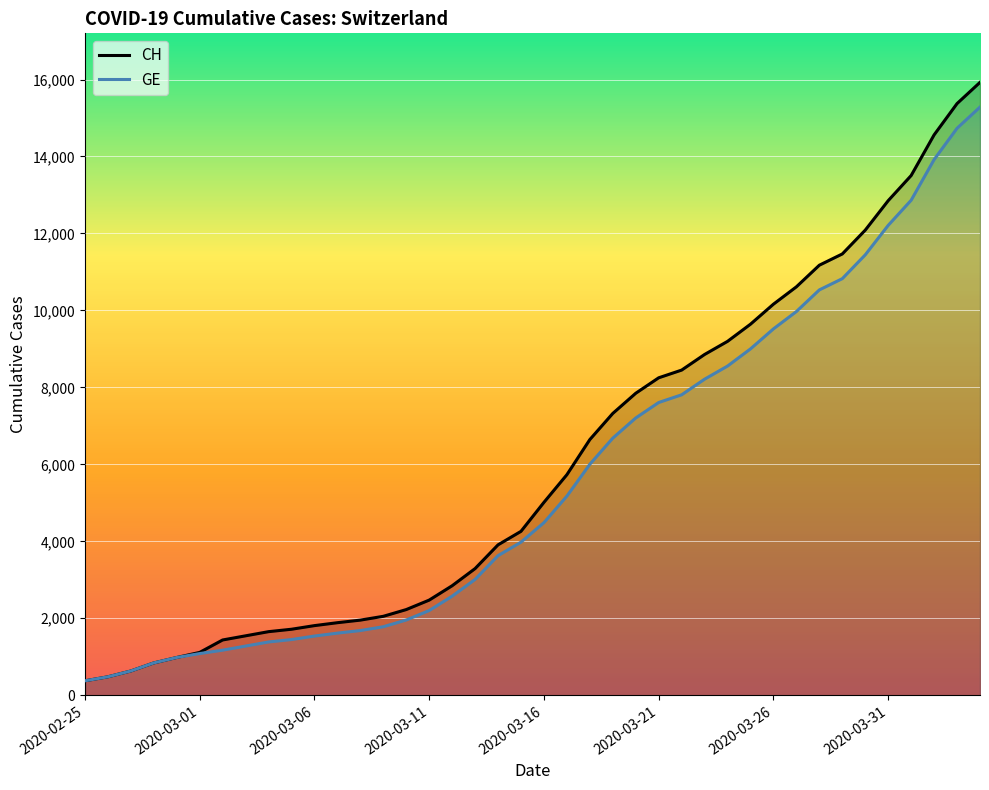

How many data points does each series have?

40